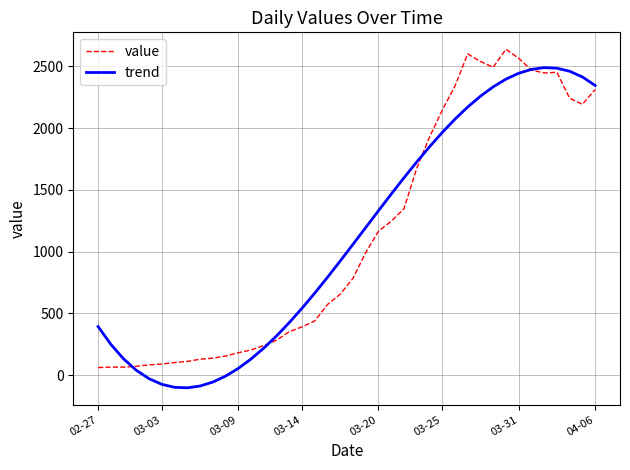

True or false: trend and value intersect in this chart.

True